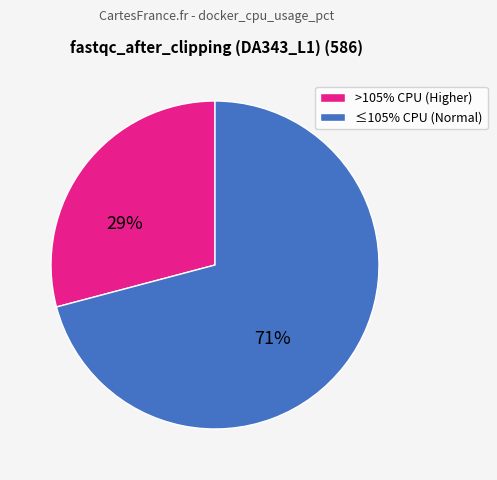

What is the largest slice in the pie chart?

≤105% CPU (Normal)